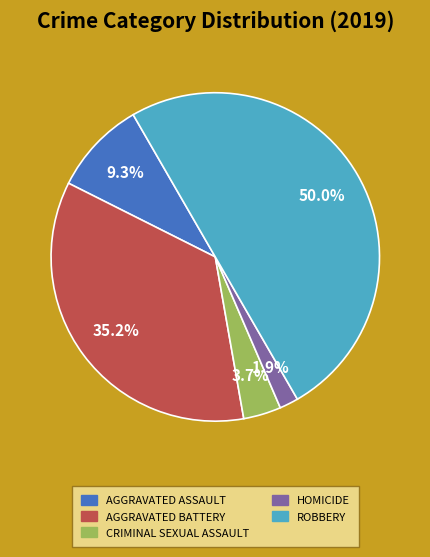

How many slices are in this pie chart?

5